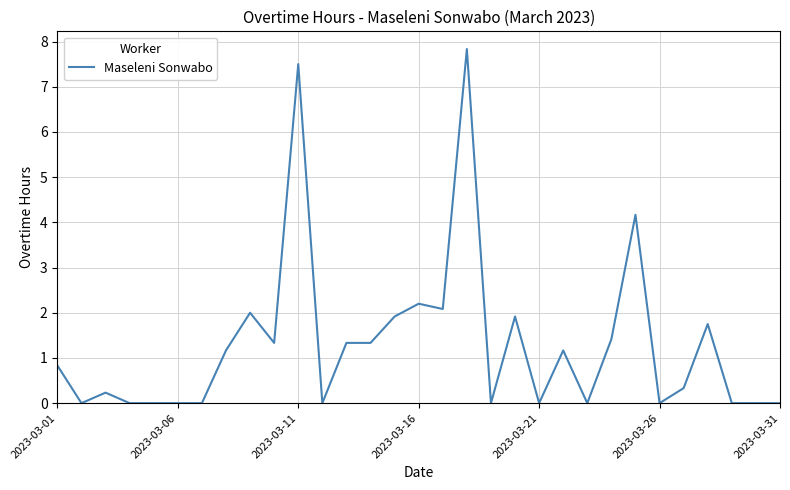

Count the number of categories in the chart.

31